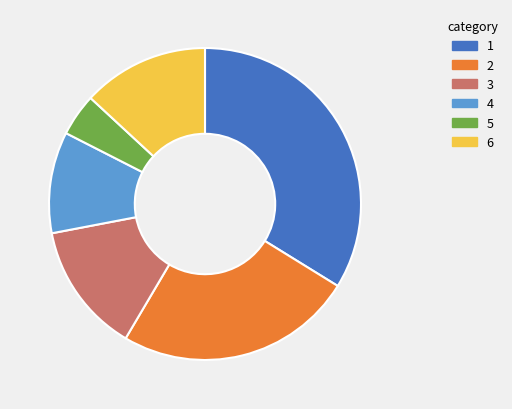

Is there a majority slice in this chart?

No